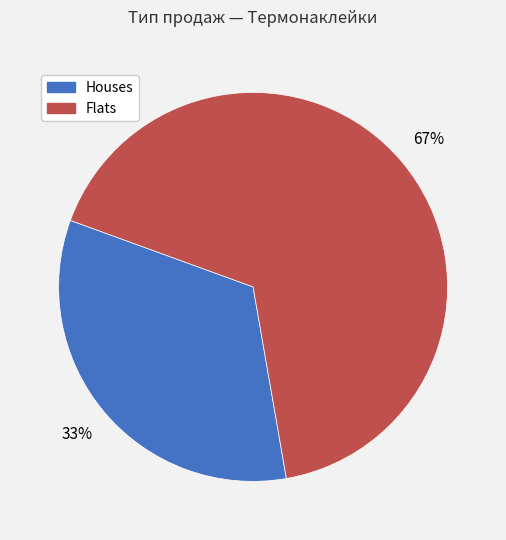

Does any single category account for the majority?

Yes